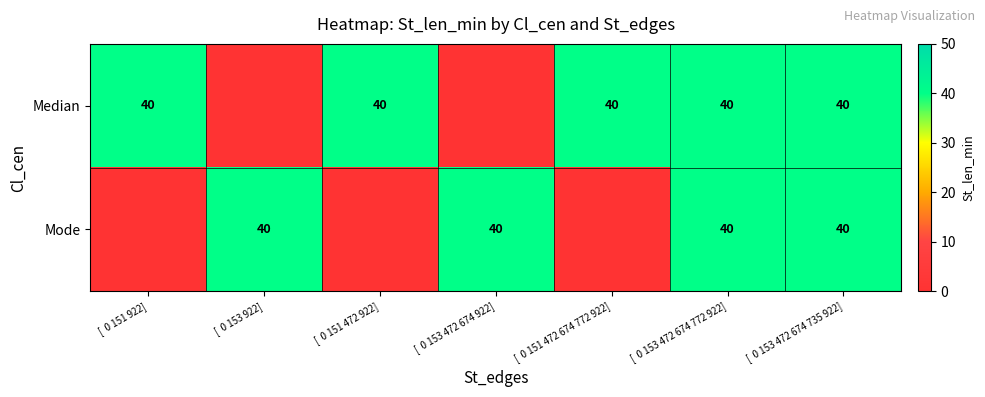

The Median series shows 40 at [  0 153 472 674 772 922]. True or false?

True